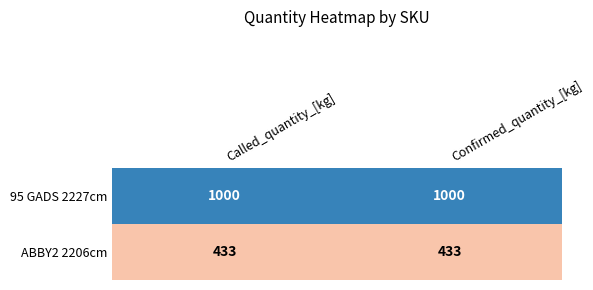

List the series in order of their peak value, highest first.

95 GADS 2227cm, ABBY2 2206cm